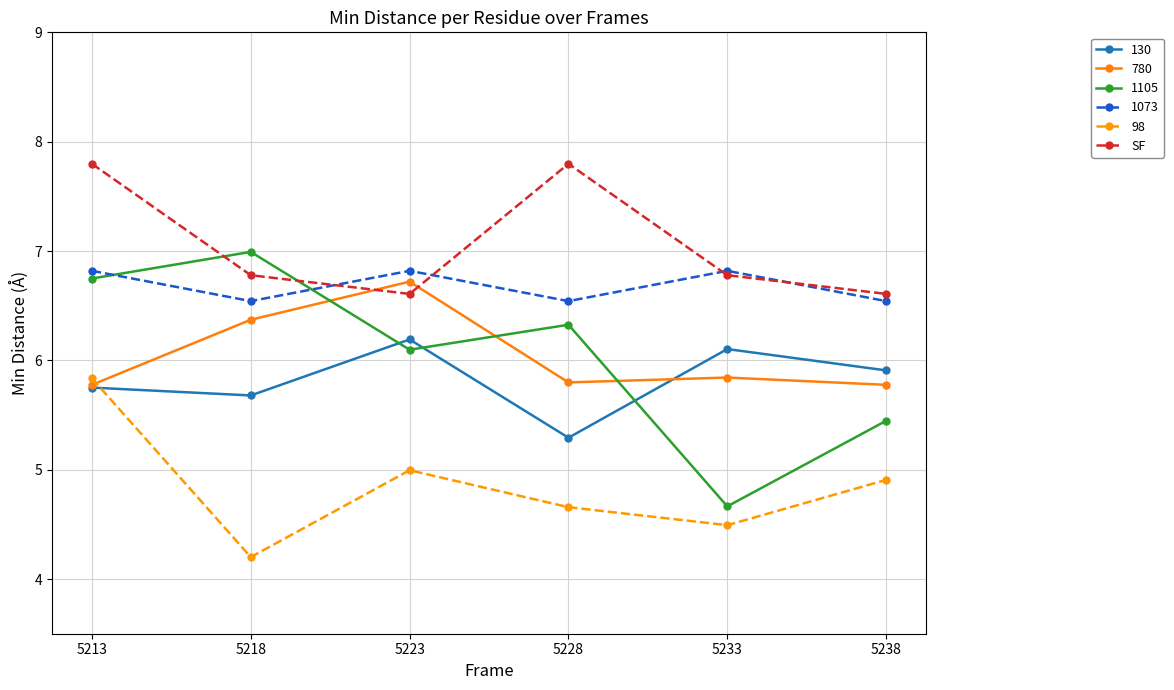

True or false: 1105 and 780 intersect in this chart.

True